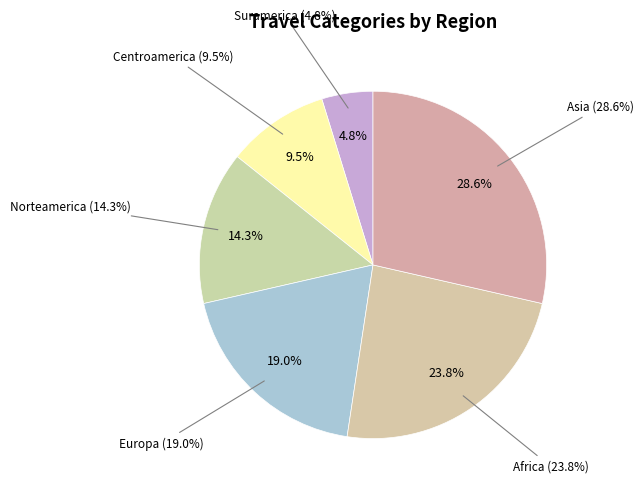

To the nearest percent, what is the difference between the largest and smallest slice percentages?

24%